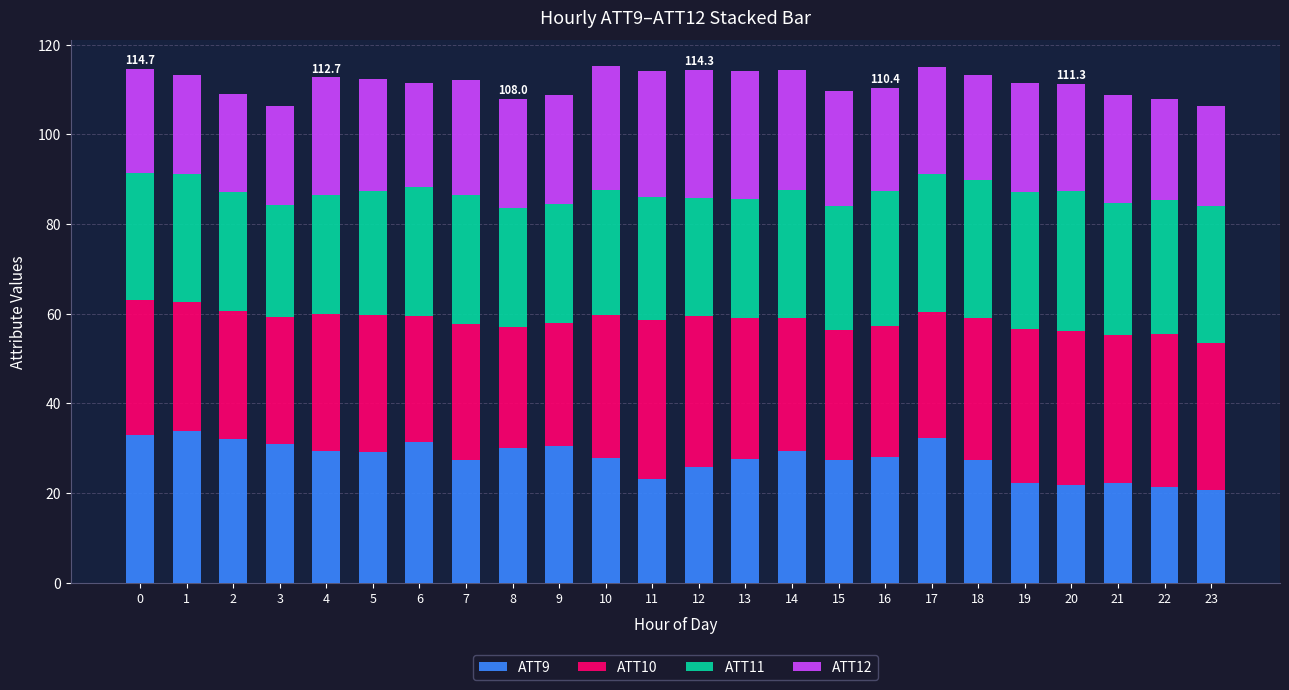

What is the maximum value for ATT9?

33.9